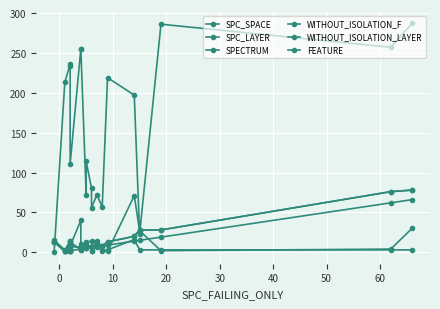

What is the difference between the second highest and second lowest values in the SPC_LAYER series?

60